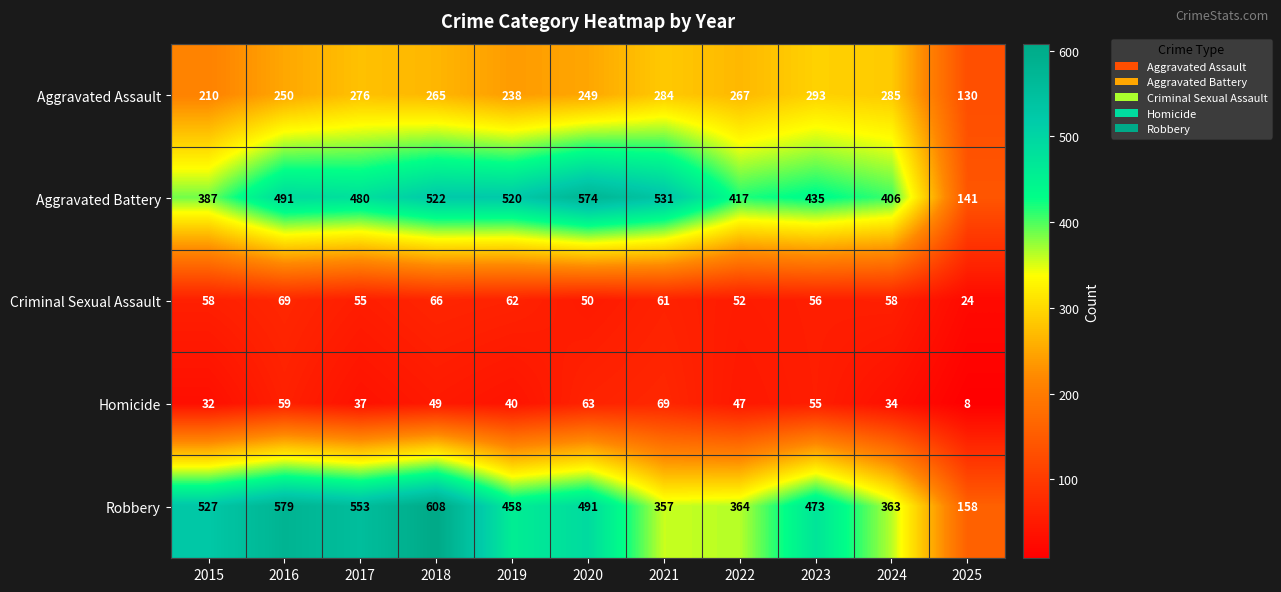

What is the total value across all series at 2025?

461